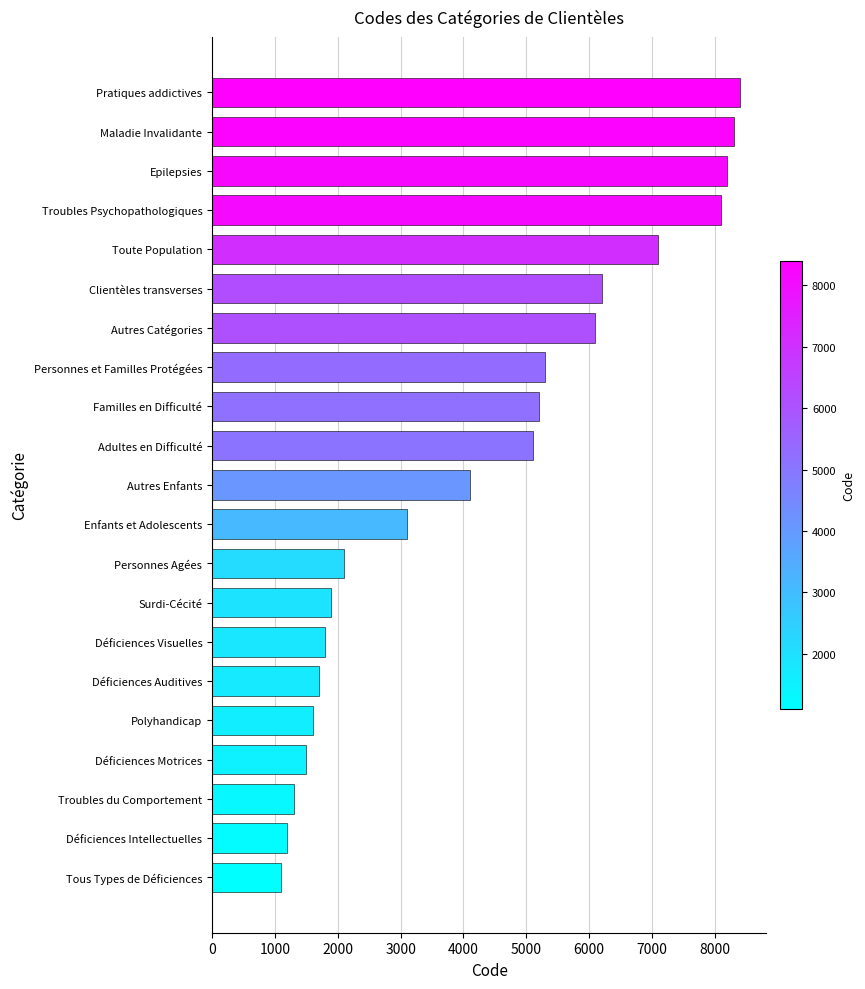

What is the maximum value shown in the chart?

8400